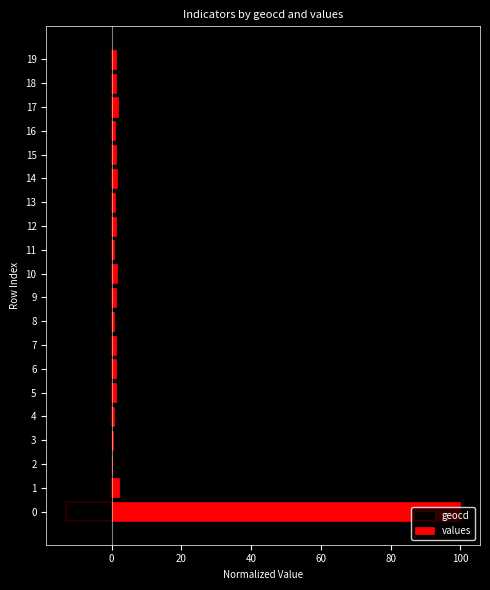

Between 14 and 9, which is larger?

9